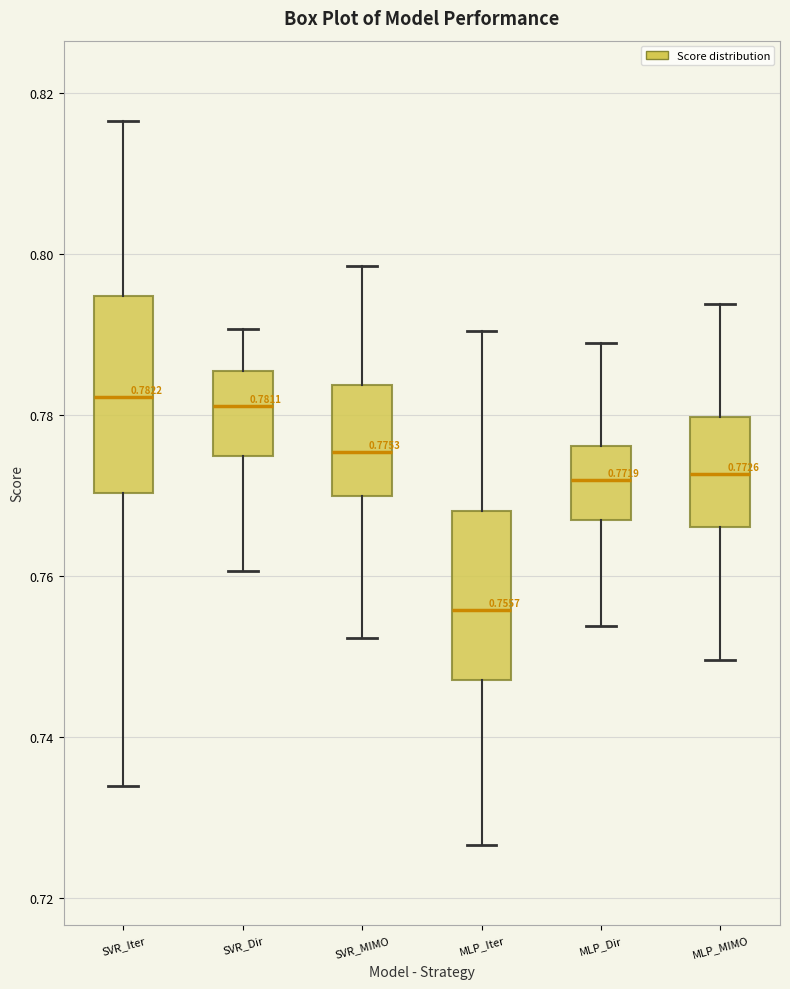

Comparing the boxes themselves (not the whiskers), which one is the tallest?

SVR_Iter